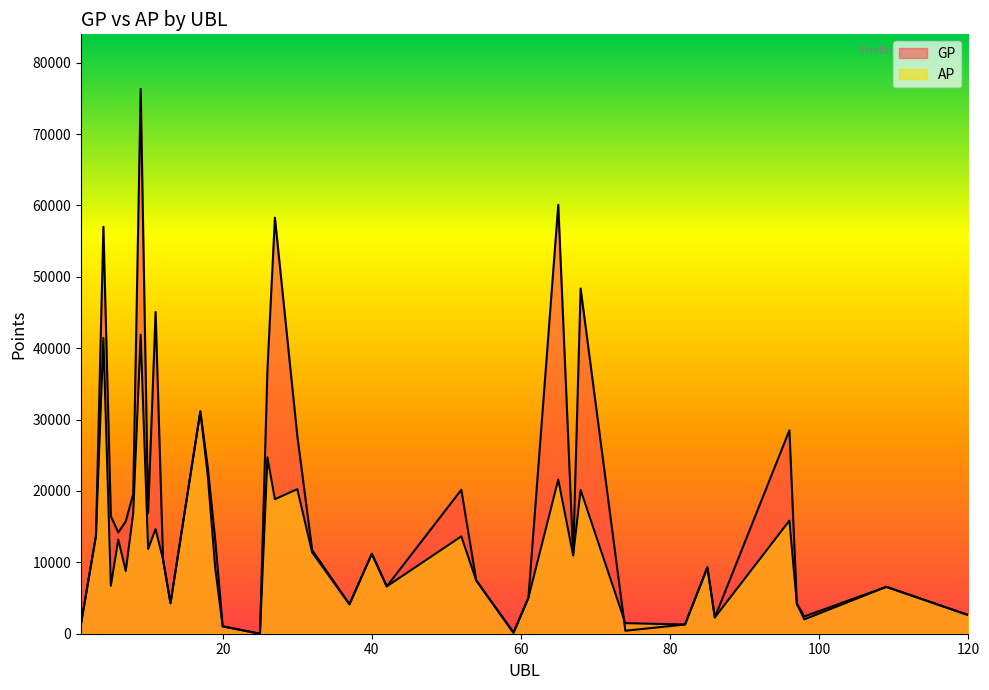

The AP series shows 3680 at 86. True or false?

False